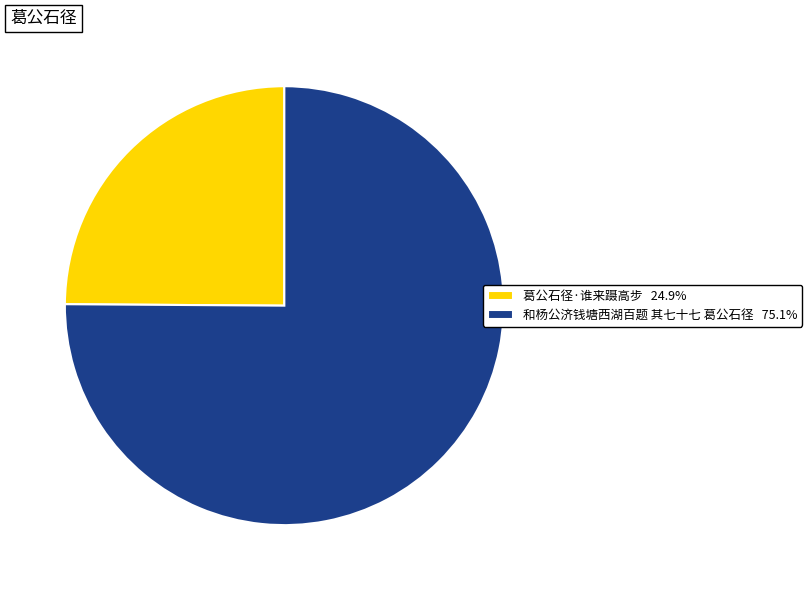

What is the majority slice?

和杨公济钱塘西湖百题 其七十七 葛公石径